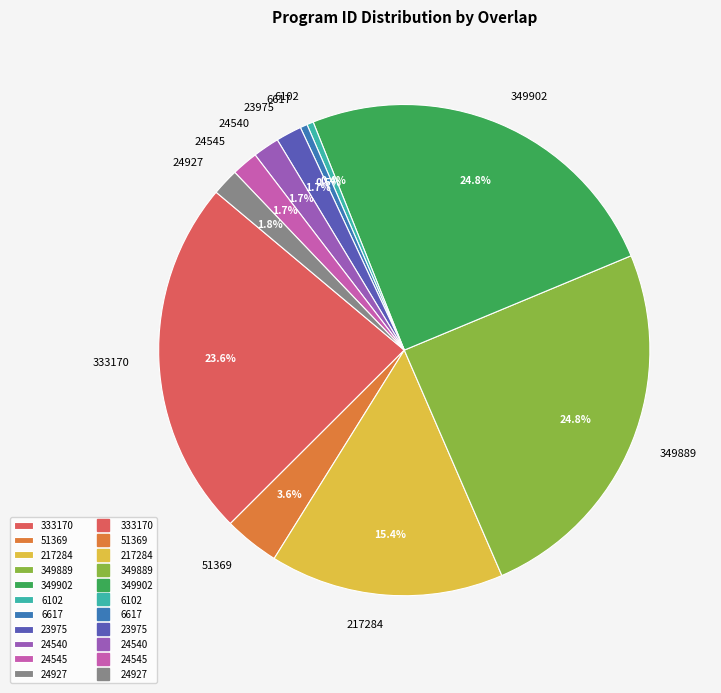

Which has a higher value, 23975 or 333170?

333170